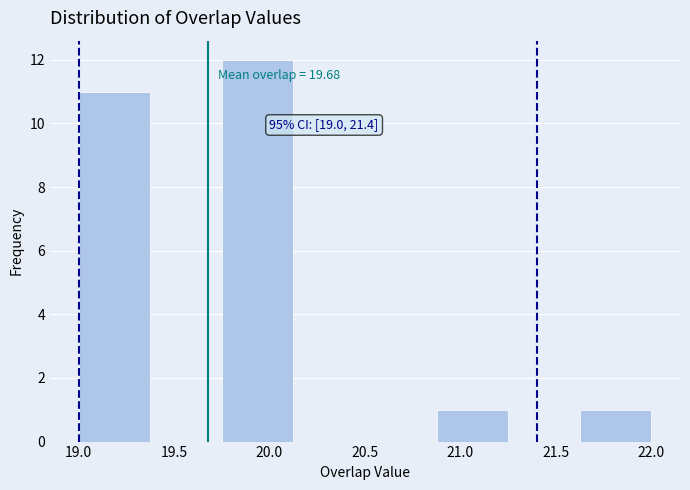

Which range on the x-axis has the tallest bar?

19.750 to 20.125